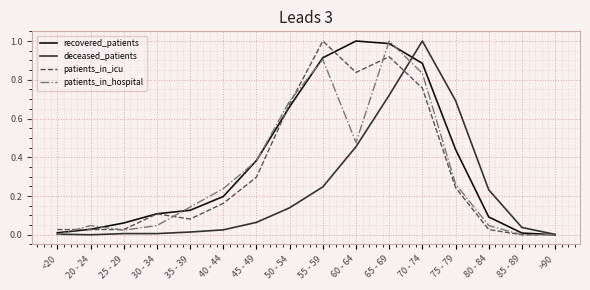

Between 75 - 79 and >90, which series saw the biggest shift?

deceased_patients